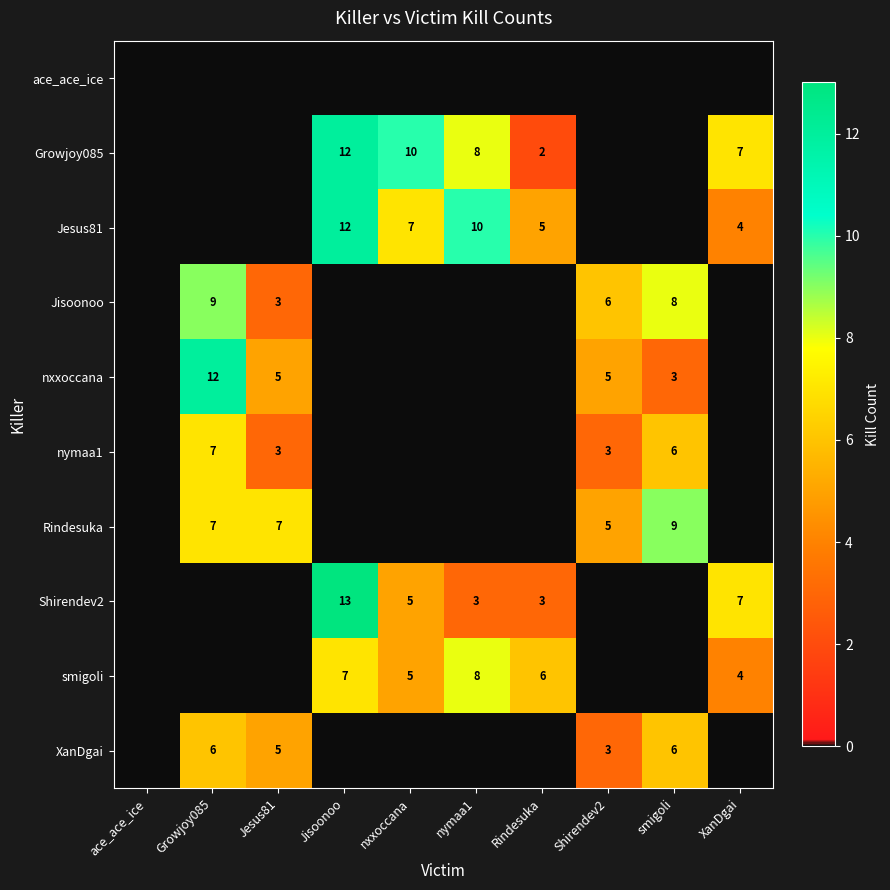

The value of Jisoonoo at Shirendev2 is 3. True or false?

False